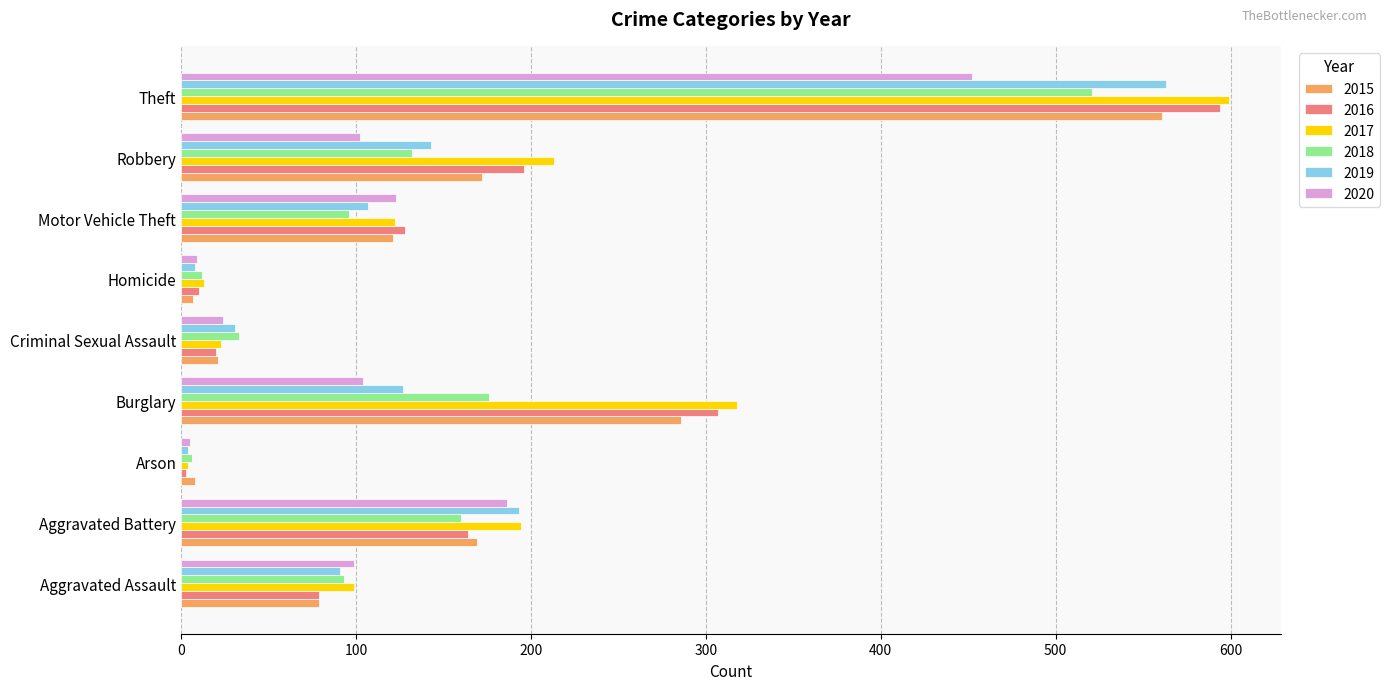

Where is 2016 nearest to the value 298?

Burglary